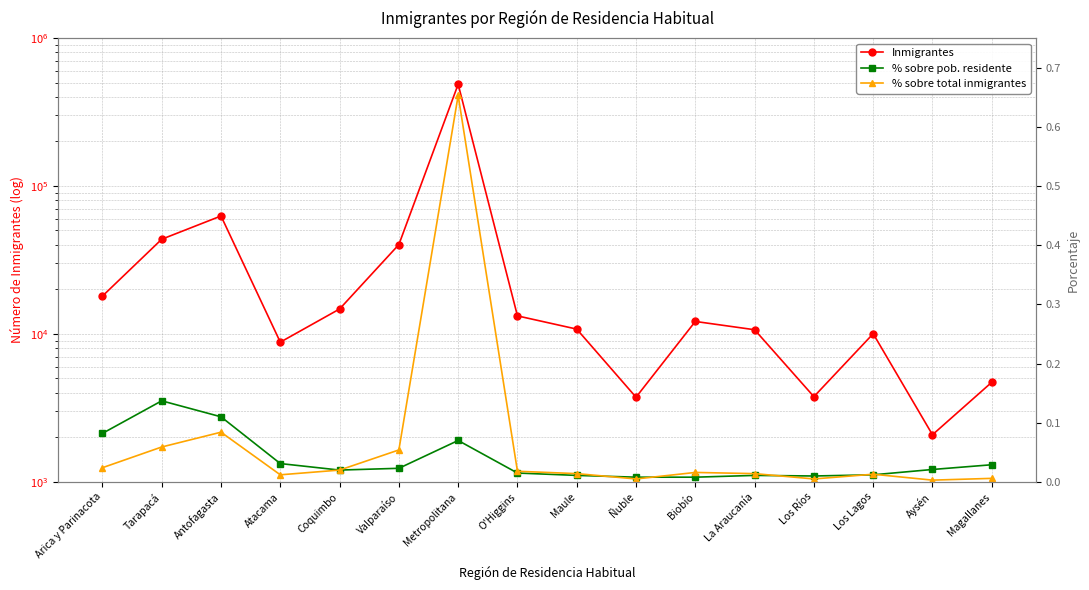

What is the value of the Inmigrantes point at the 6th from the left?

40166.0